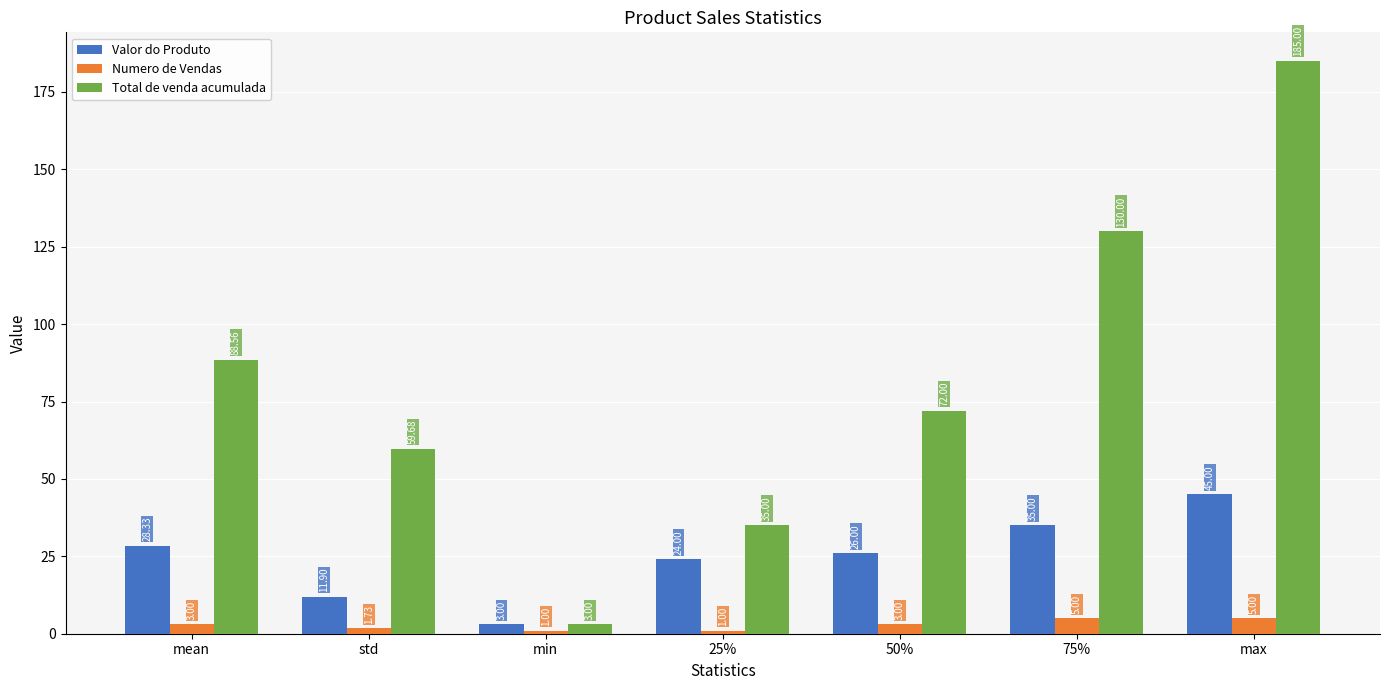

Is it true that Total de venda acumulada equals 130.0 at 75%?

True